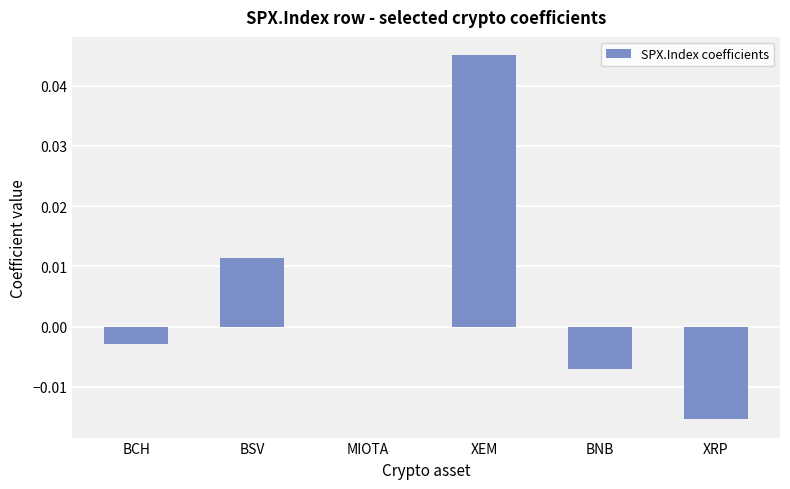

How many series are shown in this chart?

1